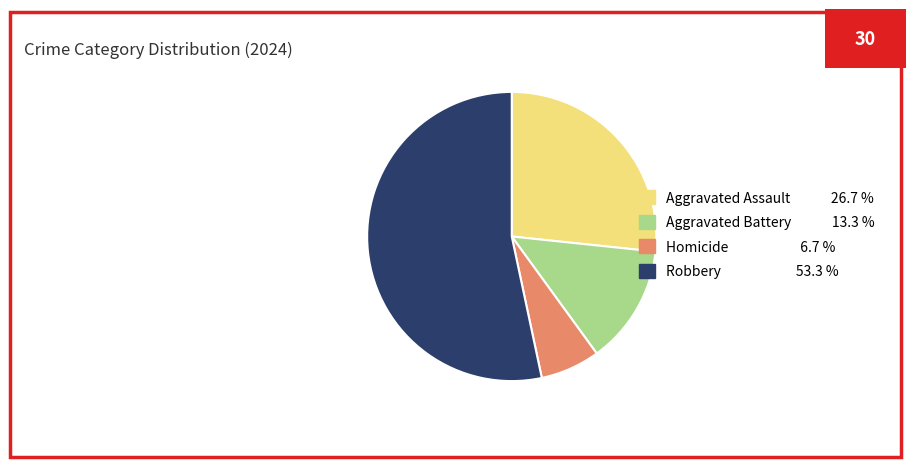

Rank the categories by value from lowest to highest.

Homicide, Aggravated Battery, Aggravated Assault, Robbery